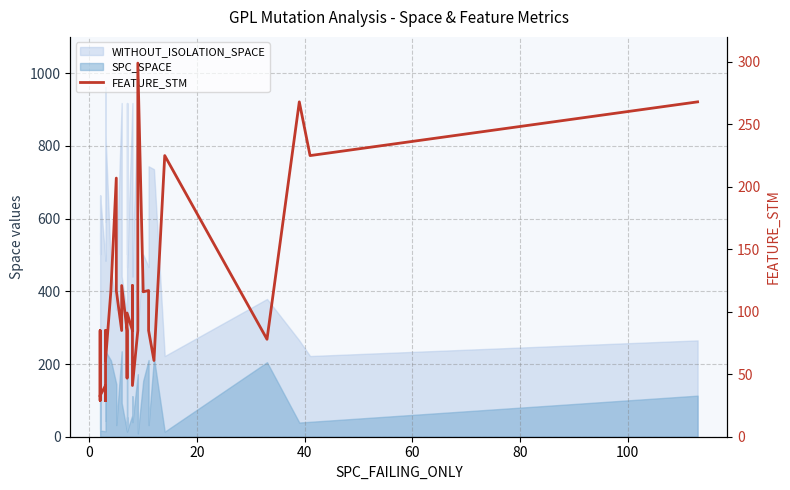

What is the average value?

101